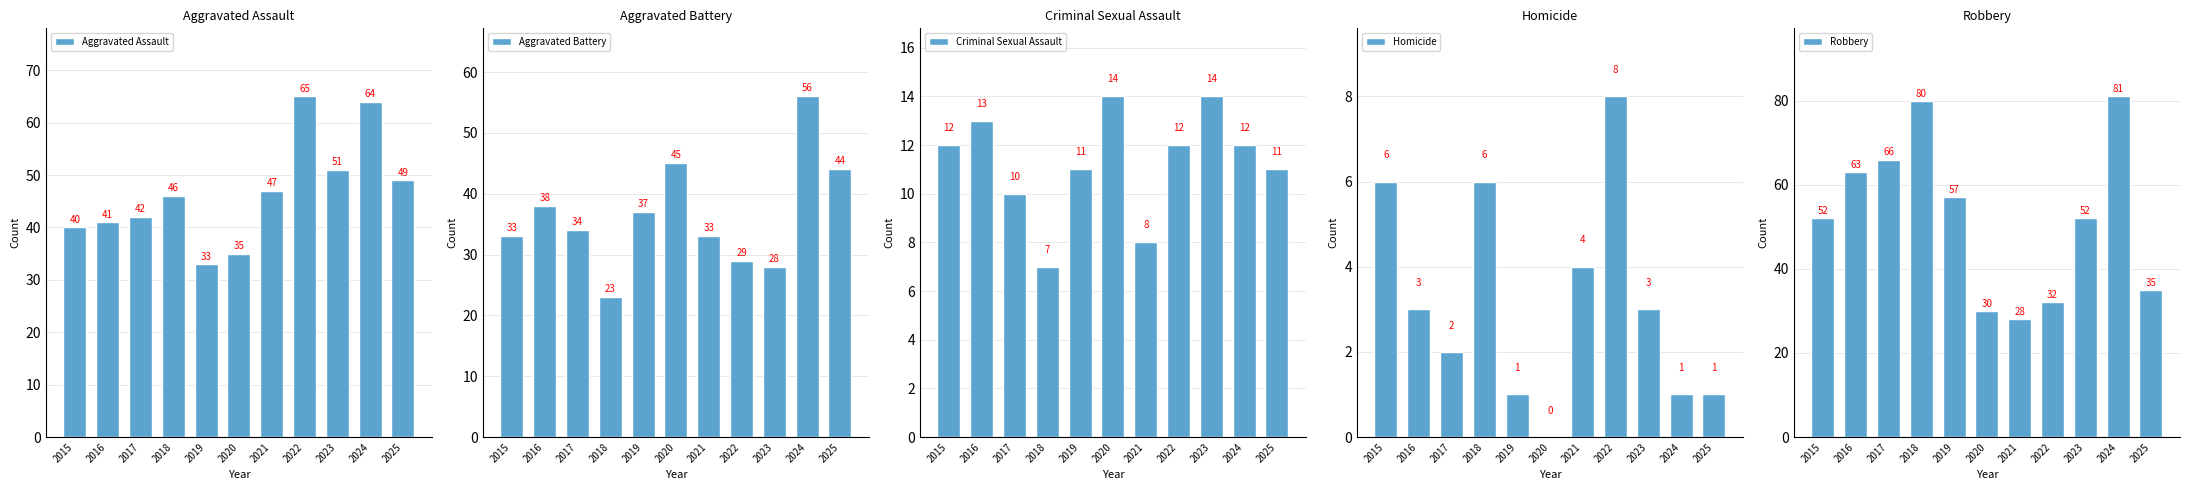

At which label does Aggravated Assault reach its minimum?

2019